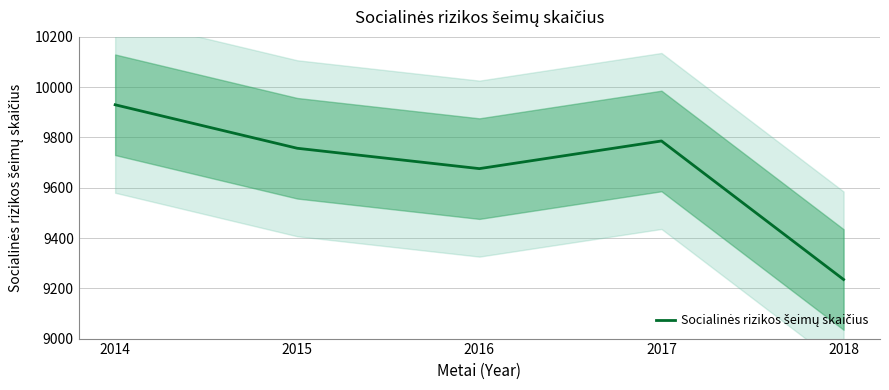

Where is the data nearest to the value 9582?

2016